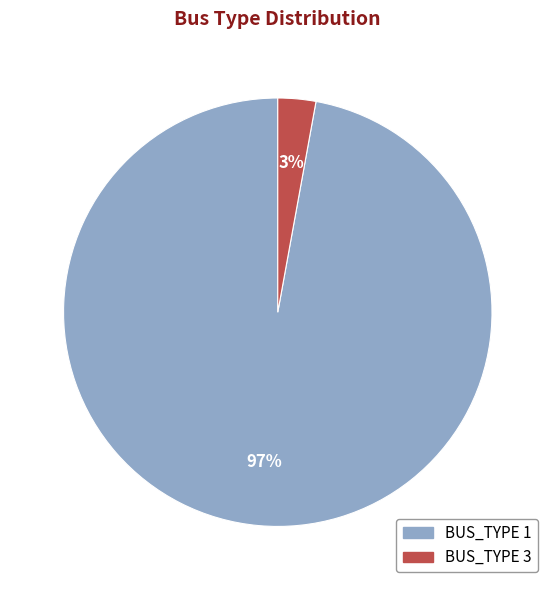

What is the smallest slice in the pie chart?

BUS_TYPE 3